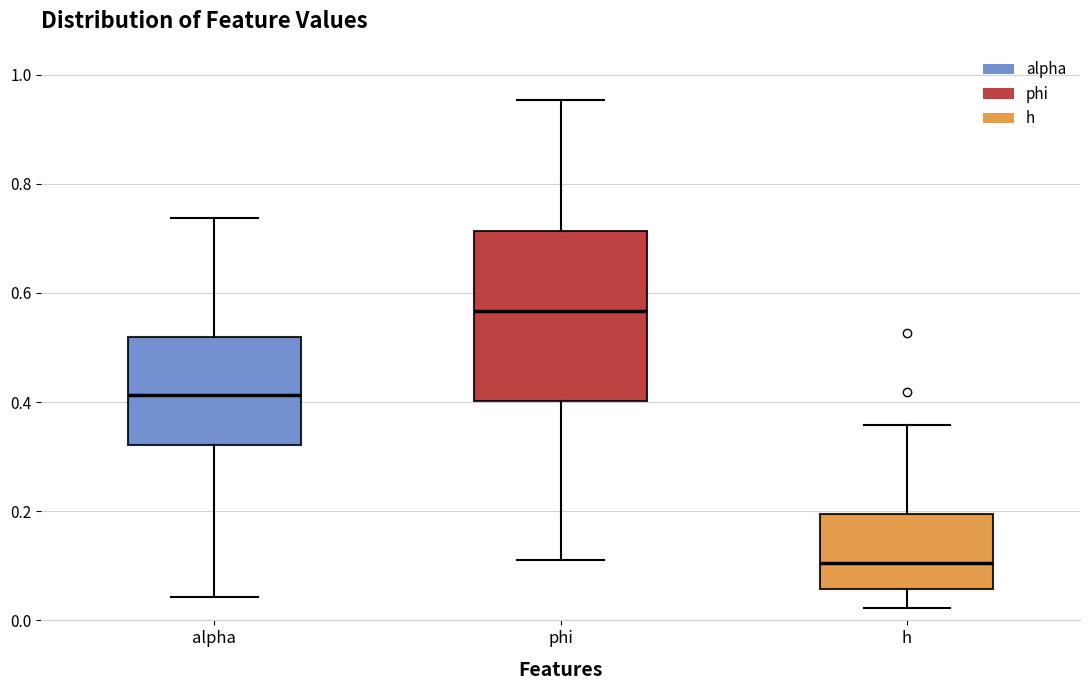

Where does the median line of the box for h sit on the y-axis? The values are not printed on the chart, so give them approximately, as read against the axis.

0.10